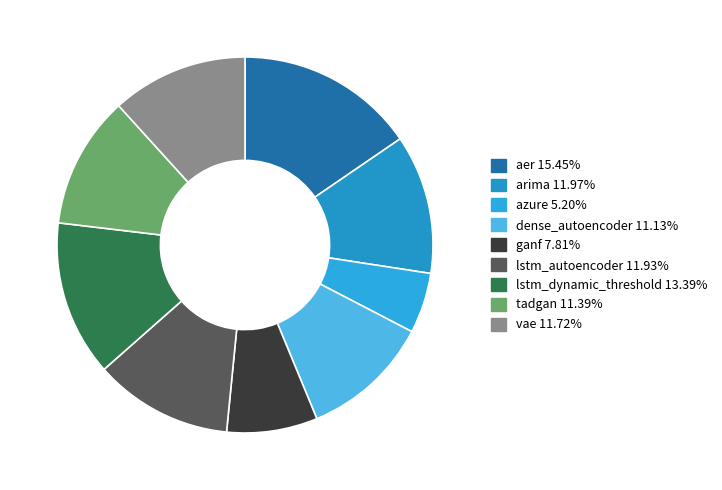

How many segments does this pie chart have?

9